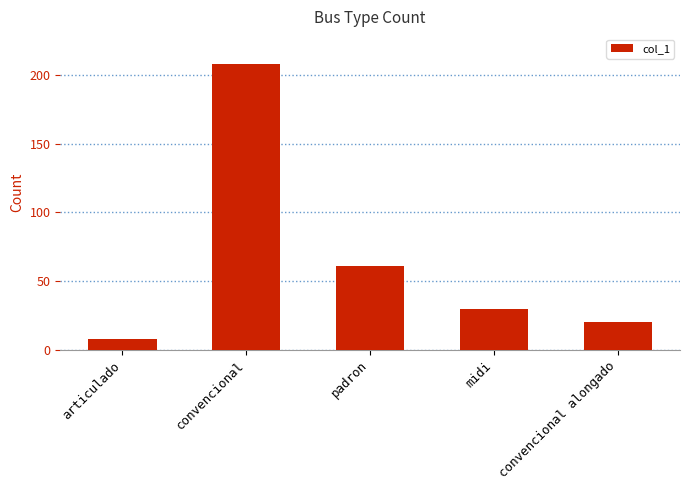

What position from the right is midi?

2